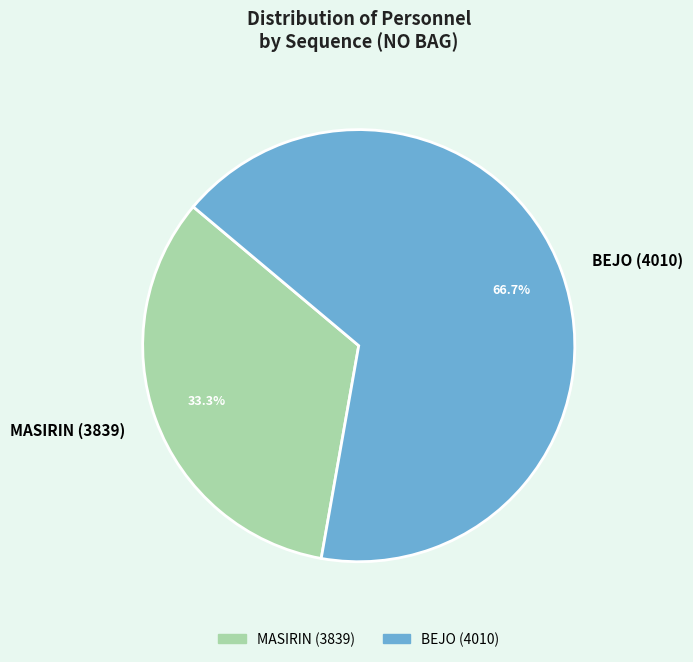

What percentage is the BEJO (4010) slice, to the nearest percent?

67%